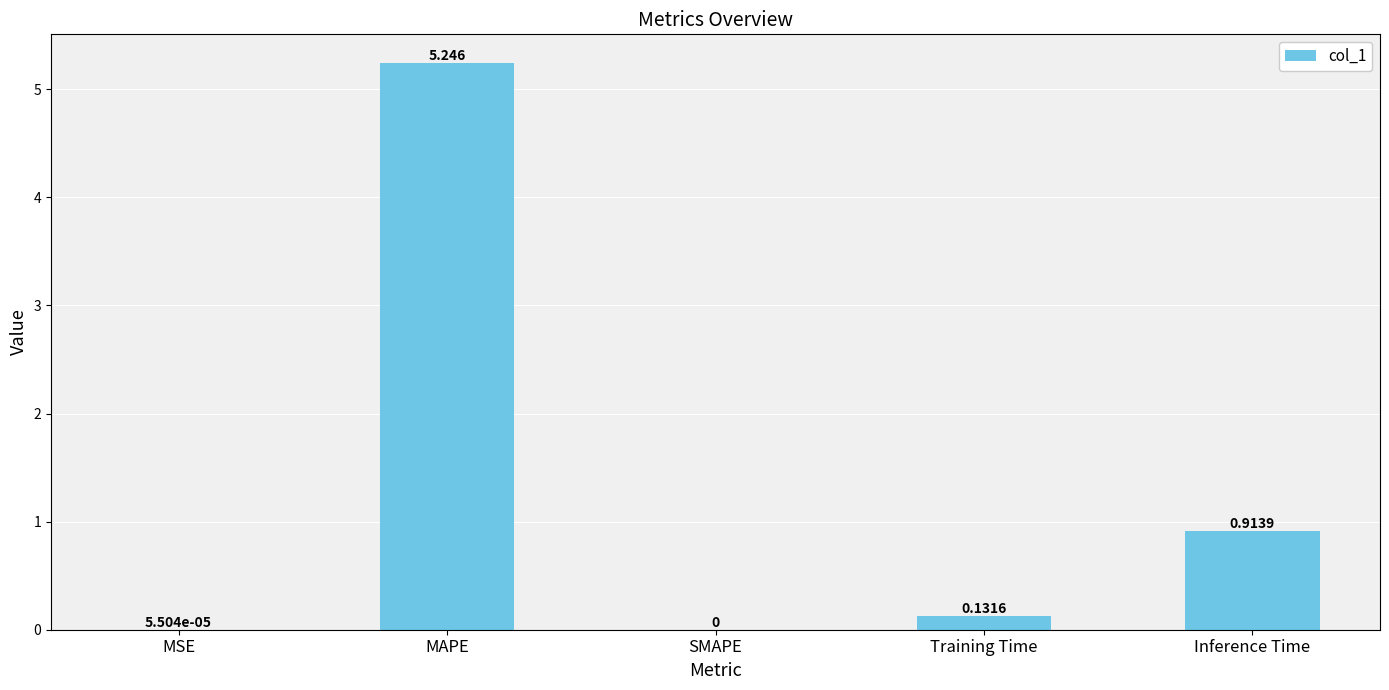

Where is the data nearest to the value 2?

Inference Time